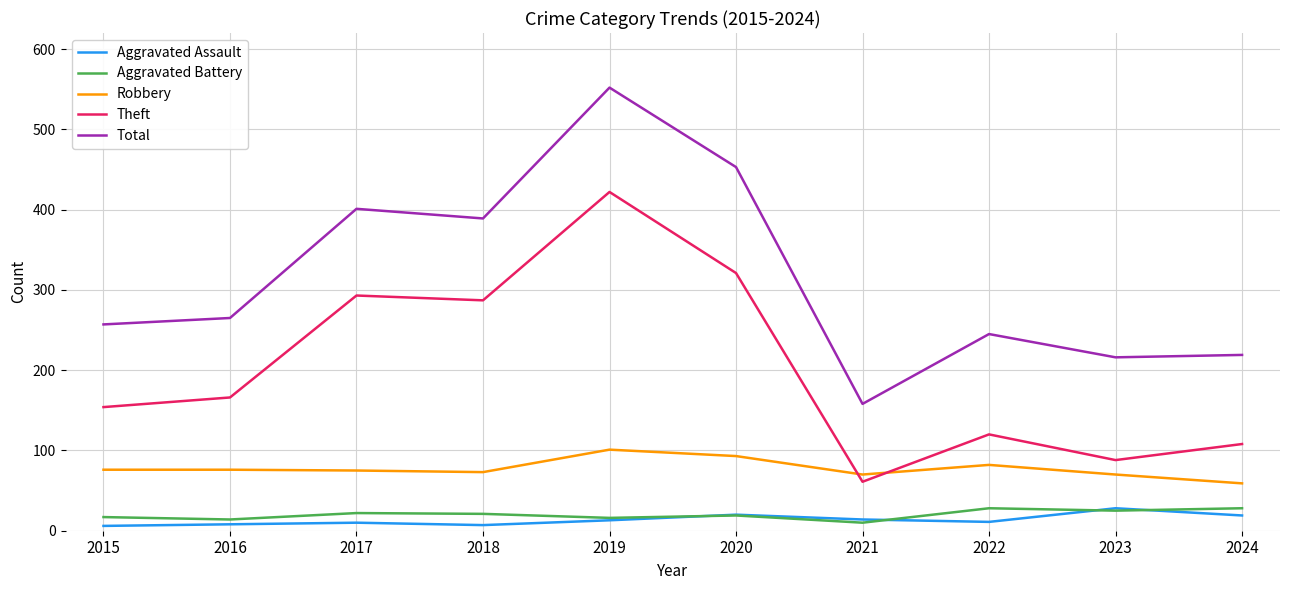

Which series has the largest range (max minus min)?

Total